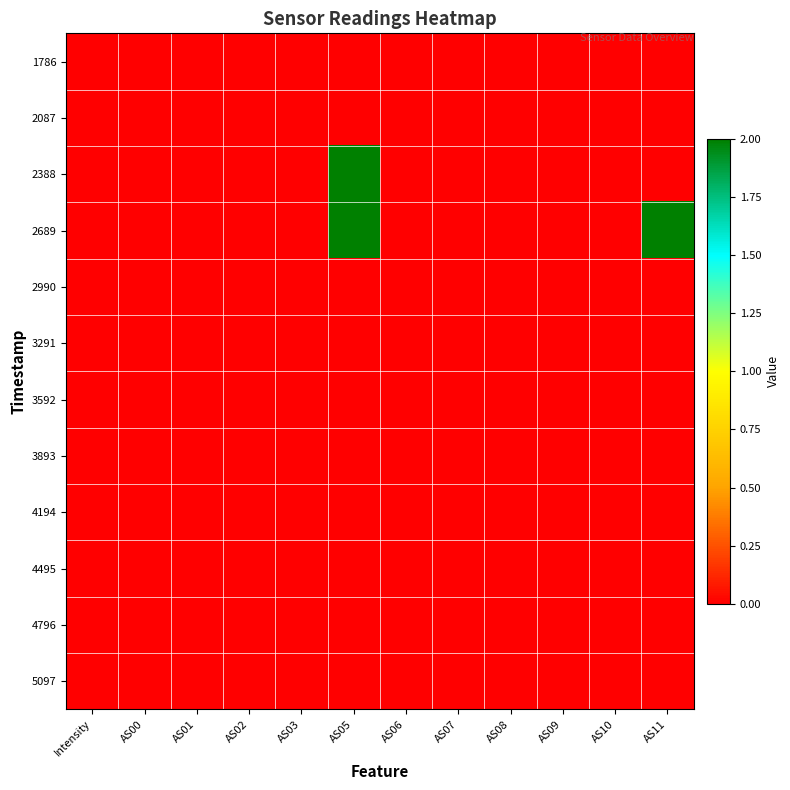

Rank the series at AS00 from lowest to highest value.

1786, 2087, 2388, 2689, 2990, 3291, 3592, 3893, 4194, 4495, 4796, 5097